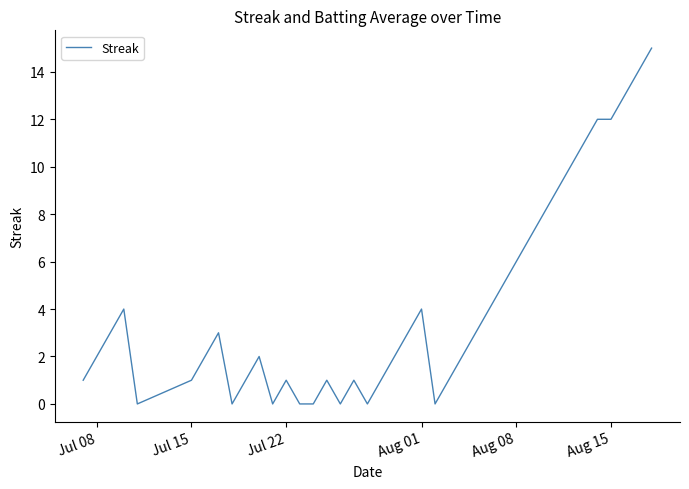

What is the maximum value shown in the chart?

15